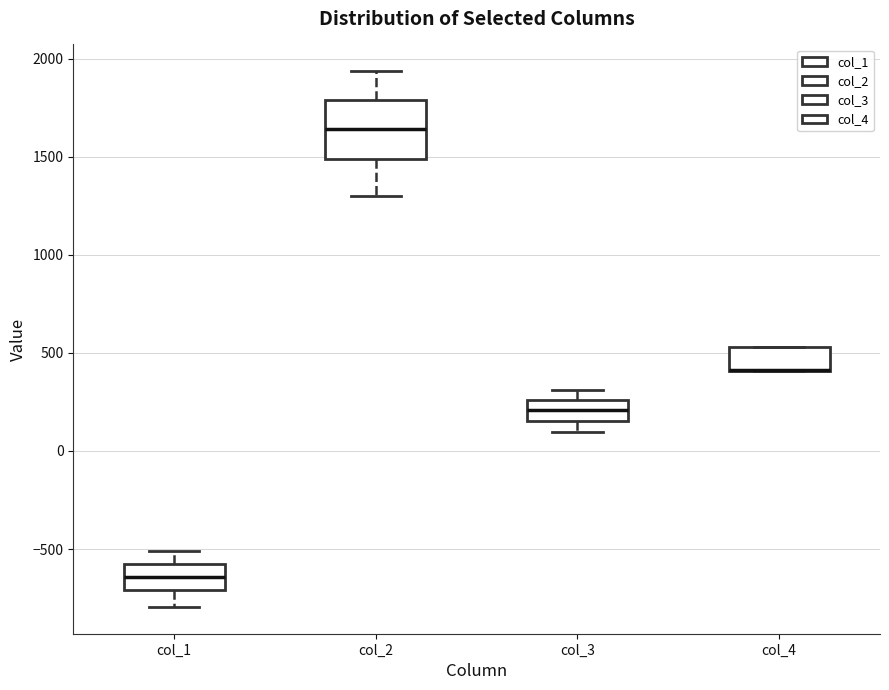

Reading left to right, transcribe this box plot: for each box, give where its median line is, the range the box spans, and where its two whiskers end, as read against the y-axis. The values are not printed on the chart, so give them approximately, as read against the axis.

col_1: median -650, box -700 to -600, whiskers -800 to -500
col_2: median 1650, box 1500 to 1800, whiskers 1300 to 1950
col_3: median 200, box 150 to 250, whiskers 100 to 300
col_4: median 400 (drawn on the box's lower edge), box 400 to 550, whiskers 400 to 550